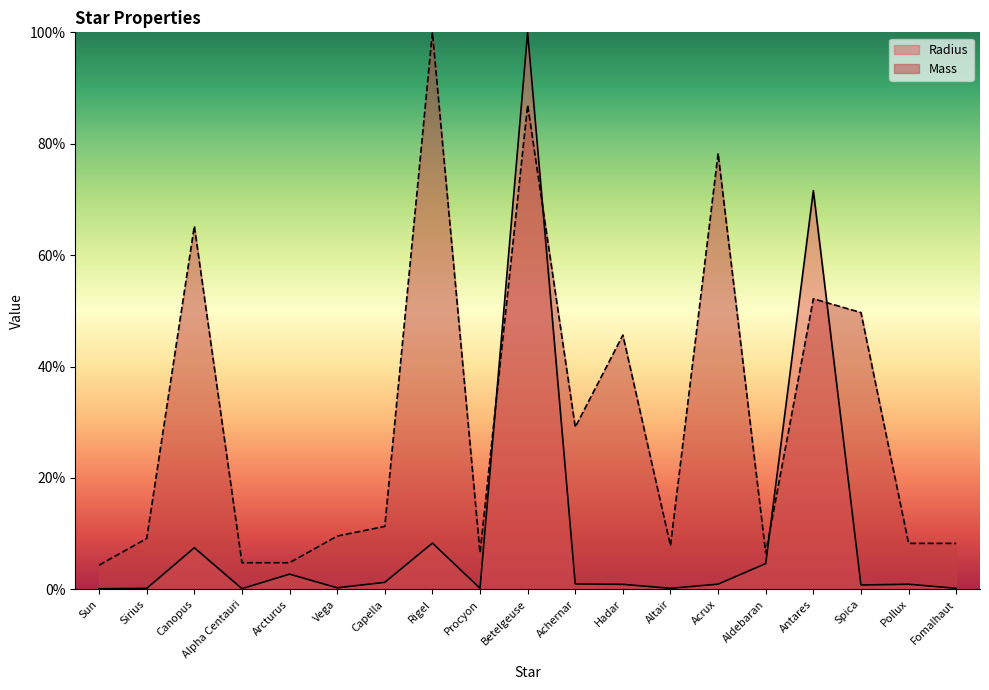

What is the approximate value of Mass at Antares?

52.2